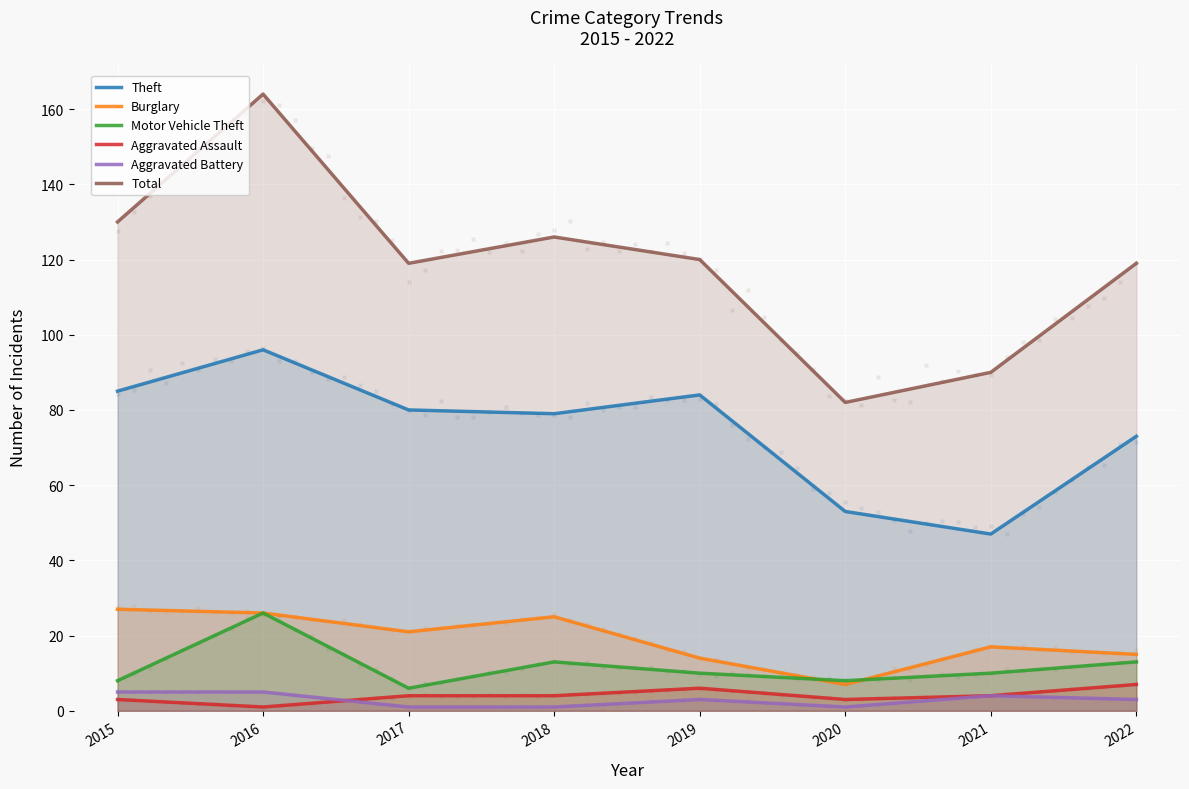

Which series reaches the maximum Y coordinate?

Total